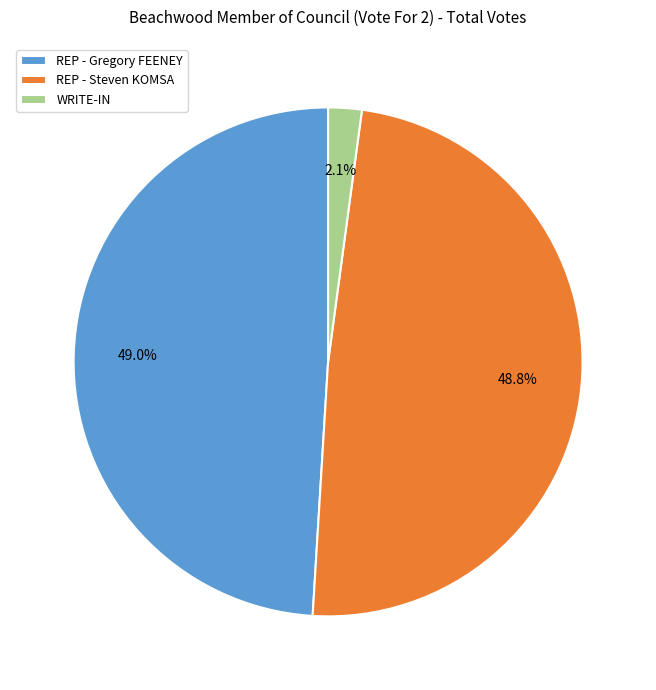

Which slice is the smallest?

WRITE-IN